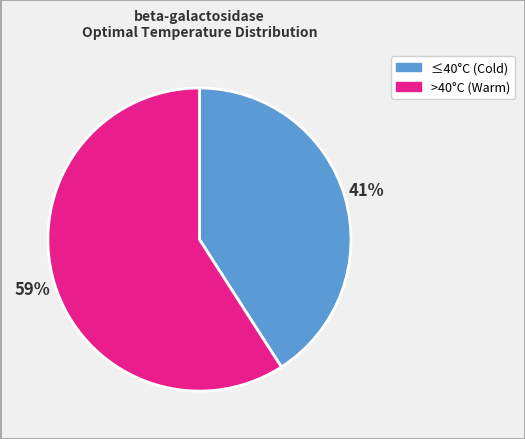

Does any single category account for the majority?

Yes